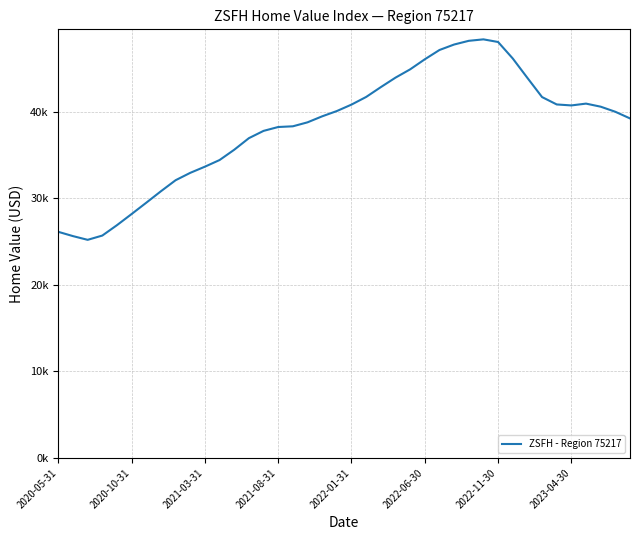

At which category does the data reach its first local peak?

29